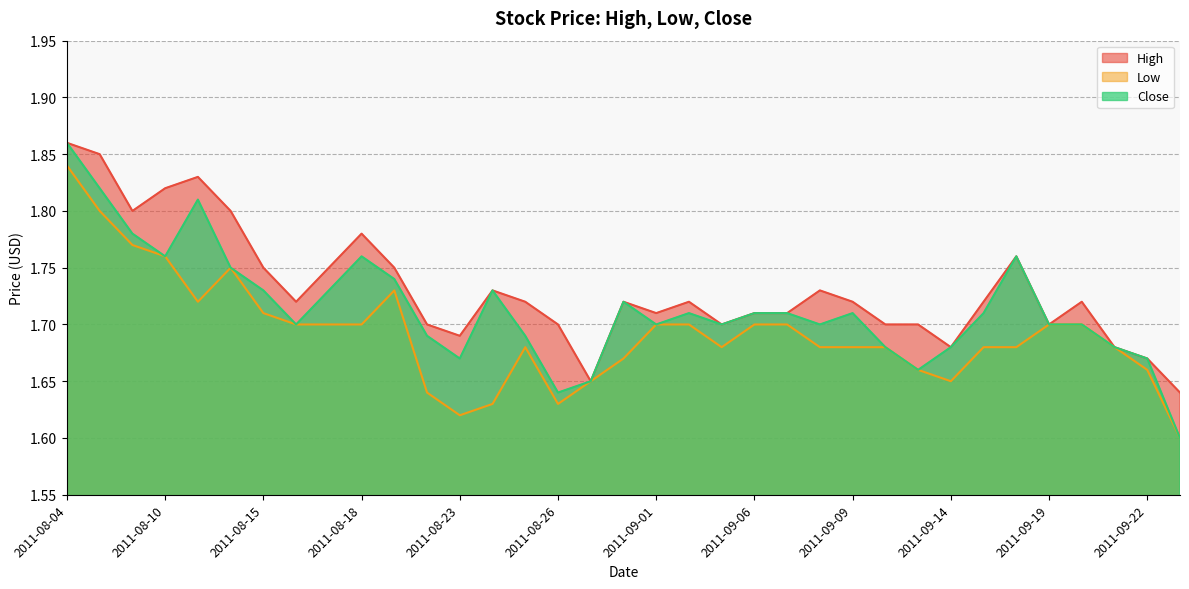

True or false: Low and High cross at least once.

False